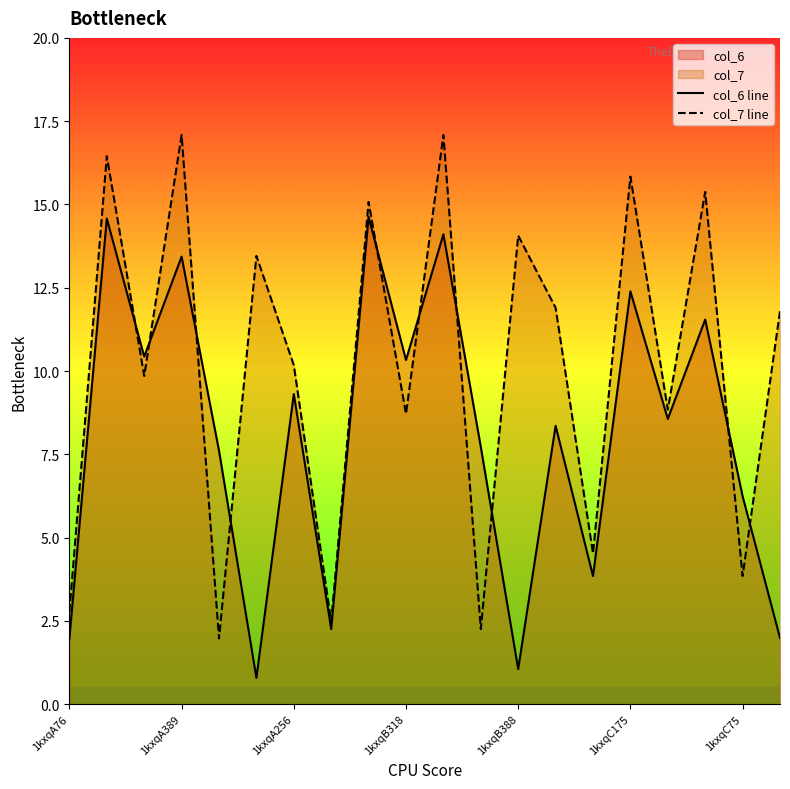

What is the minimum value shown in the chart?

0.8